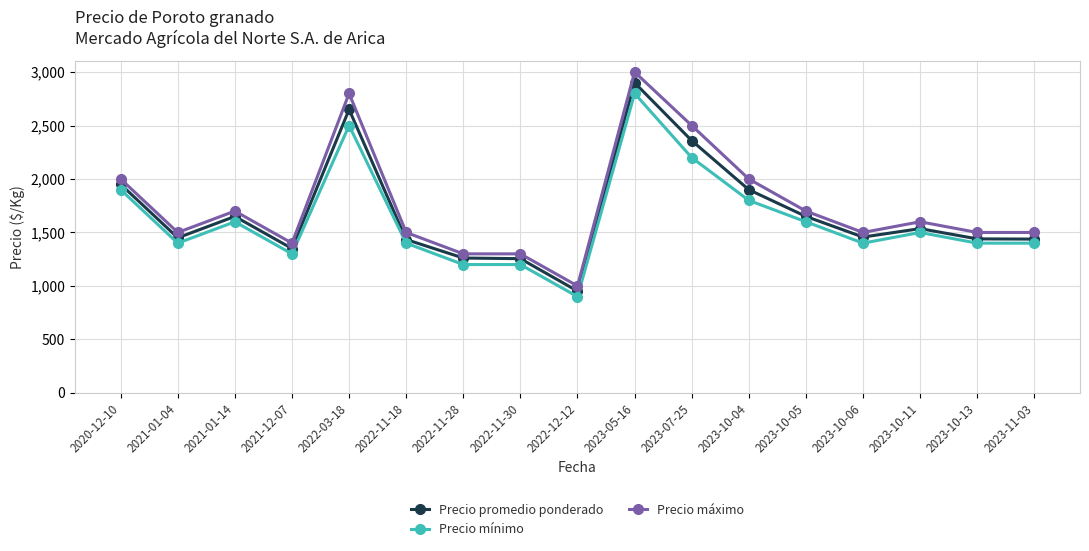

At which category is the sum across all series the highest?

2023-05-16